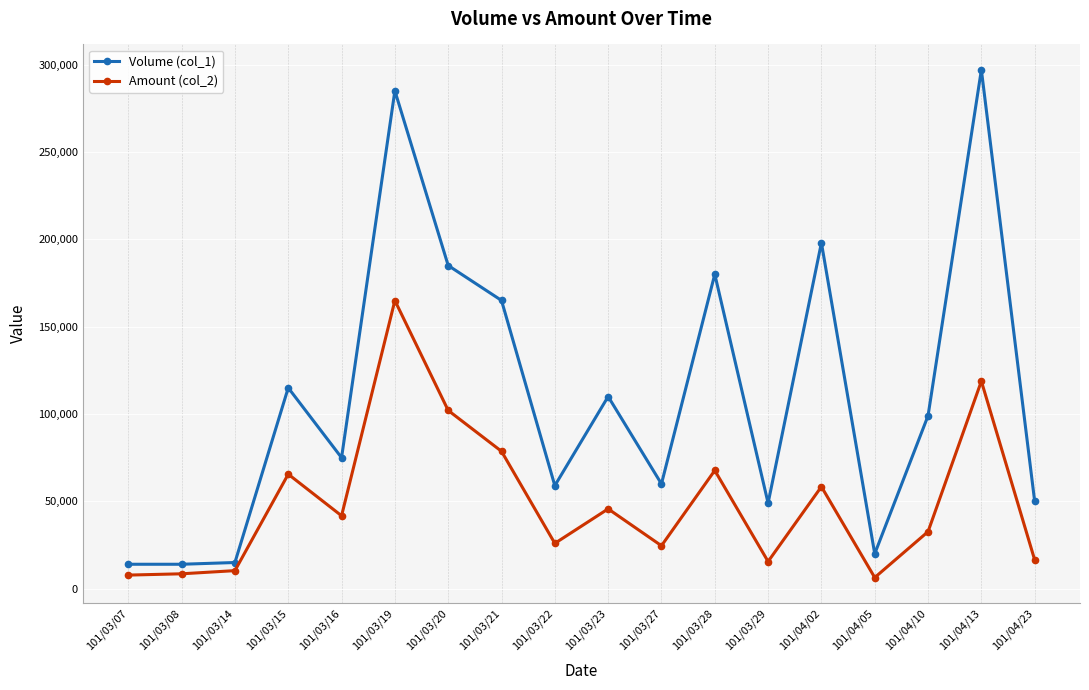

What is the difference between the maximum and minimum values in the Volume (col_1) series?

283000